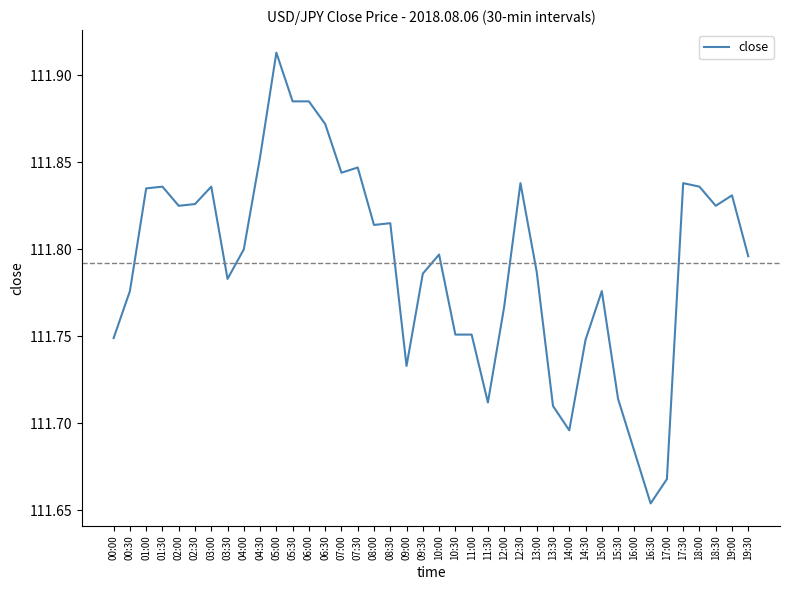

Where is the data nearest to the value 111?

16:30